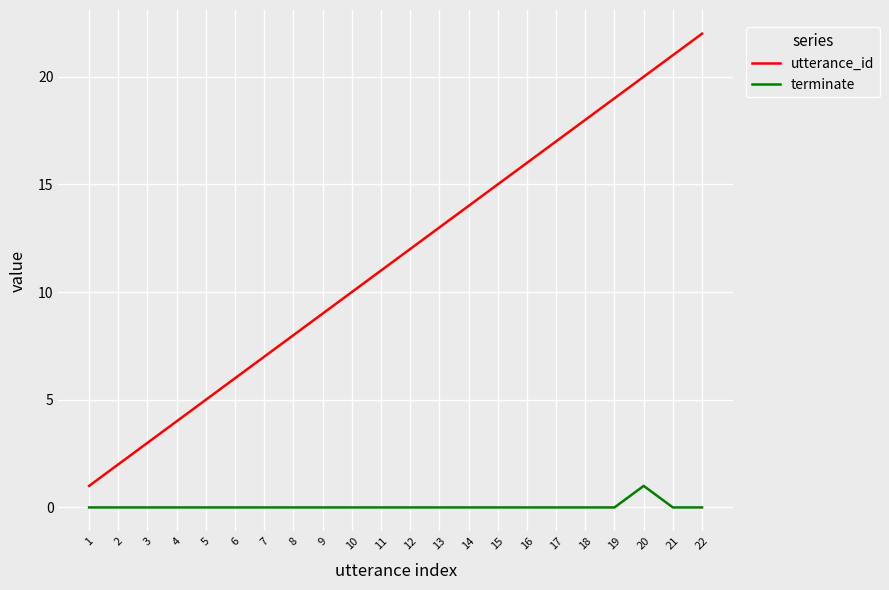

True or false: utterance_id and terminate intersect in this chart.

False